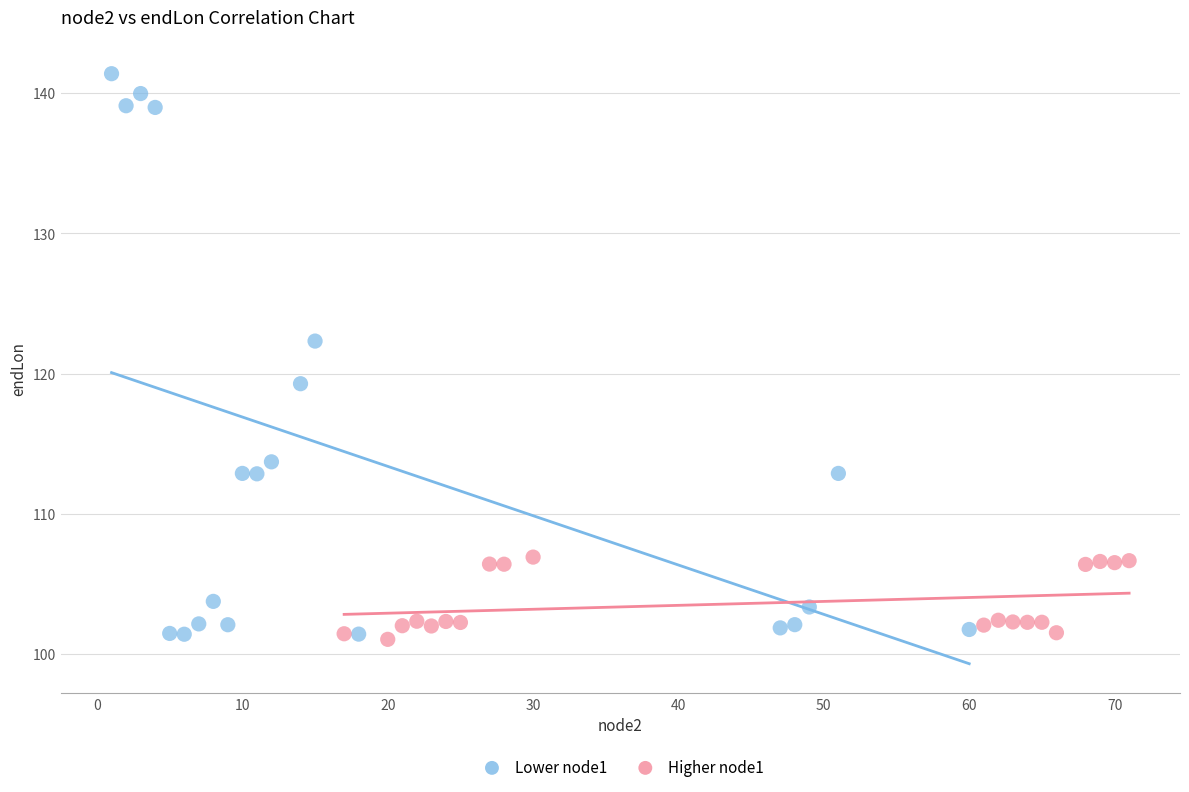

Which series has the largest Y range (max minus min)?

Lower node1